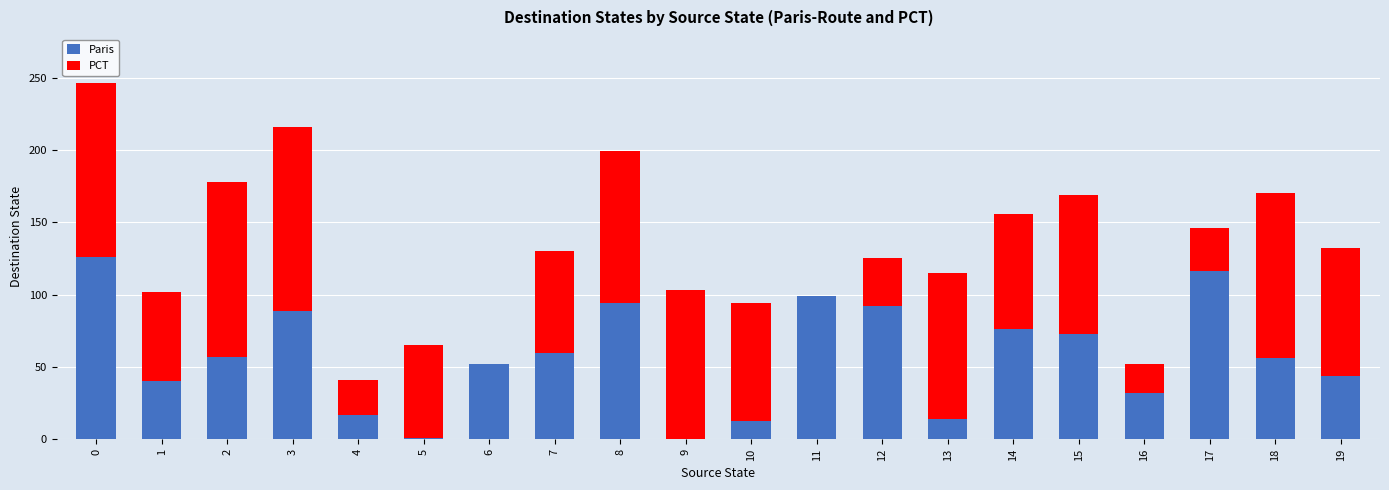

The Paris series shows 70 at 6. True or false?

False